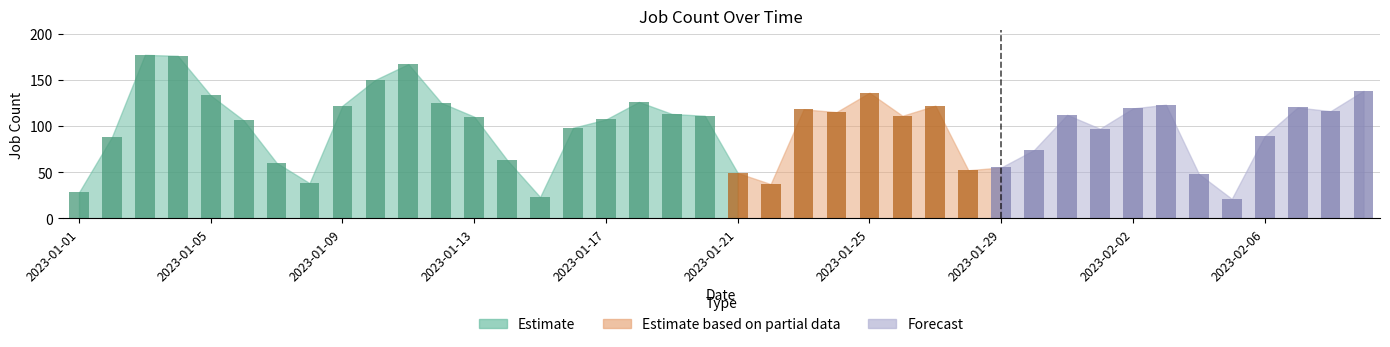

Between 2023-01-18 and 2023-01-03, which is larger?

2023-01-03